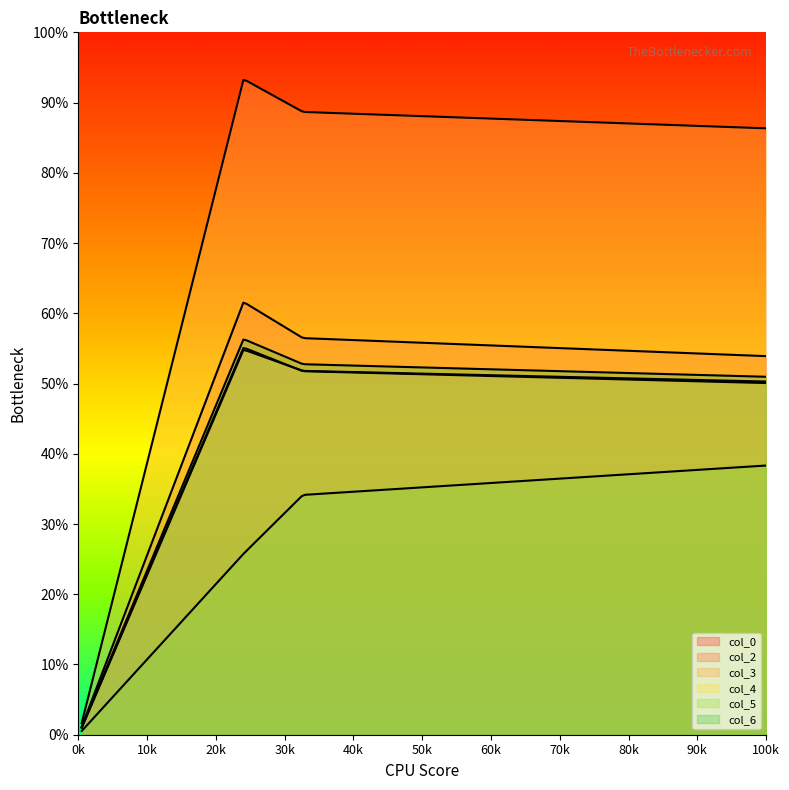

How many lines are shown in the chart?

6